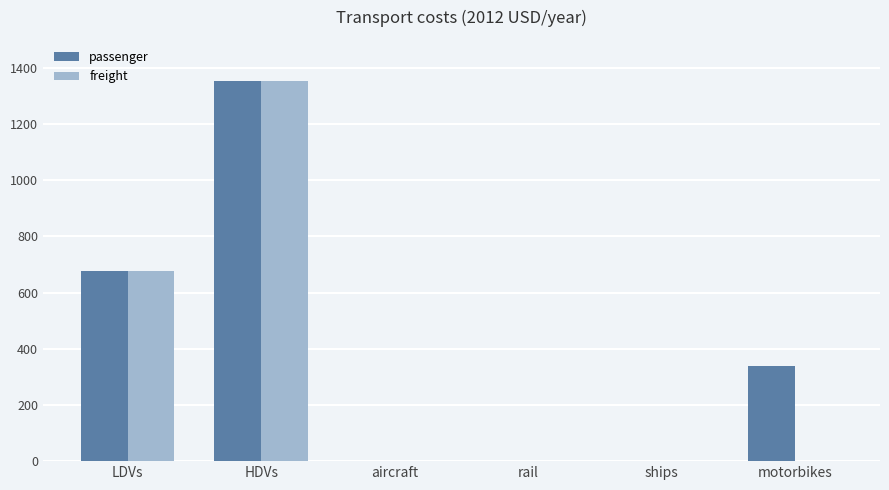

Reading right to left, transcribe all the data shown in this chart.

passenger: motorbikes=338.1	ships=0.0	rail=0.0	aircraft=0.0	HDVs=1352.4	LDVs=676.2
freight: motorbikes=0.0	ships=0.0	rail=0.0	aircraft=0.0	HDVs=1352.4	LDVs=676.2